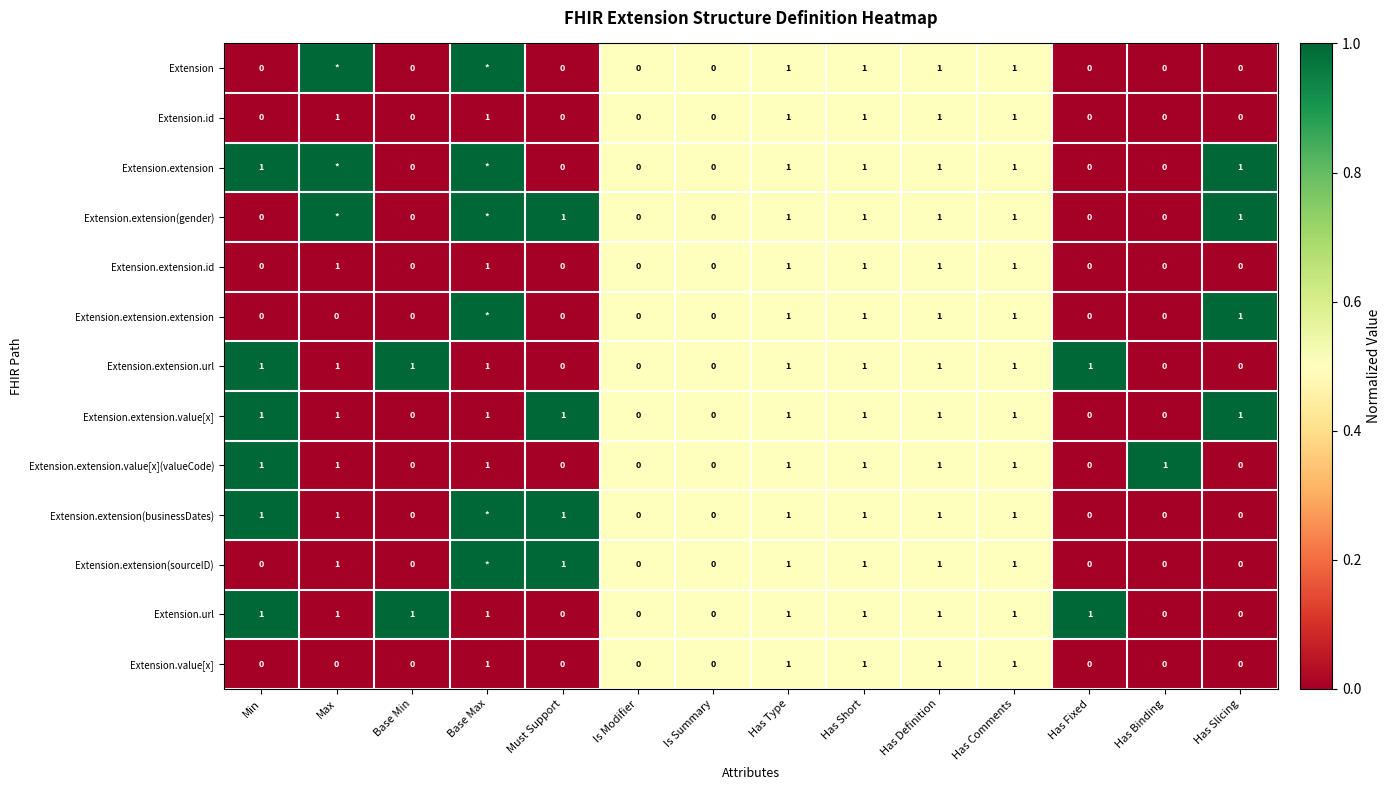

The Extension.extension(sourceID) series shows 0 at Has Comments. True or false?

False